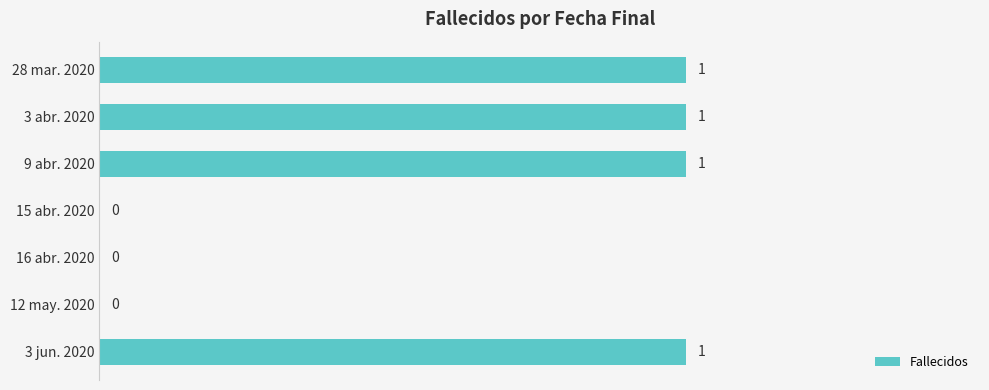

Reading top to bottom, what are all the values shown in this chart?

28 mar. 2020=1	3 abr. 2020=1	9 abr. 2020=1	15 abr. 2020=0	16 abr. 2020=0	12 may. 2020=0	3 jun. 2020=1